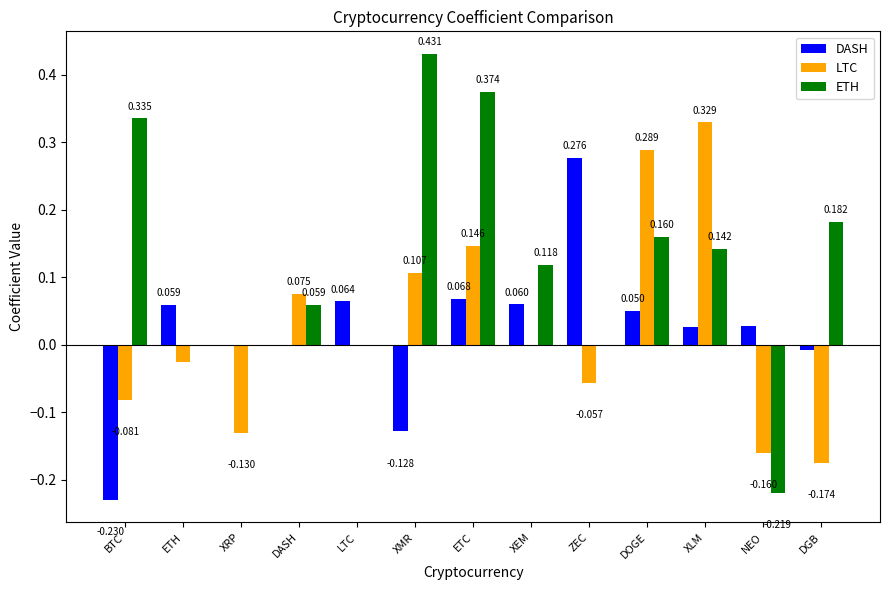

At which label does DASH reach its peak?

ZEC